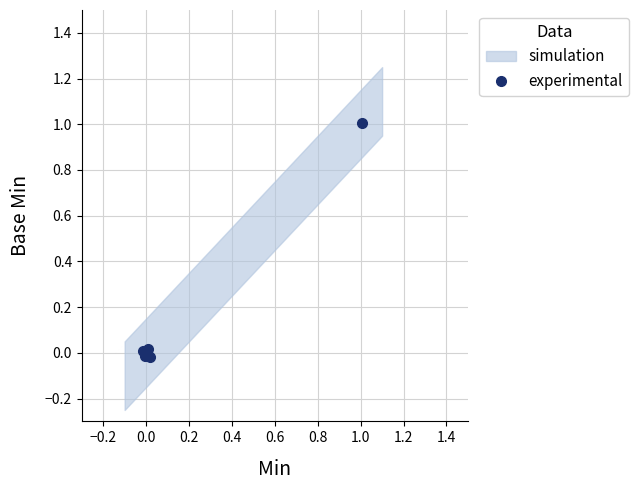

What is the maximum value for experimental?

1.0